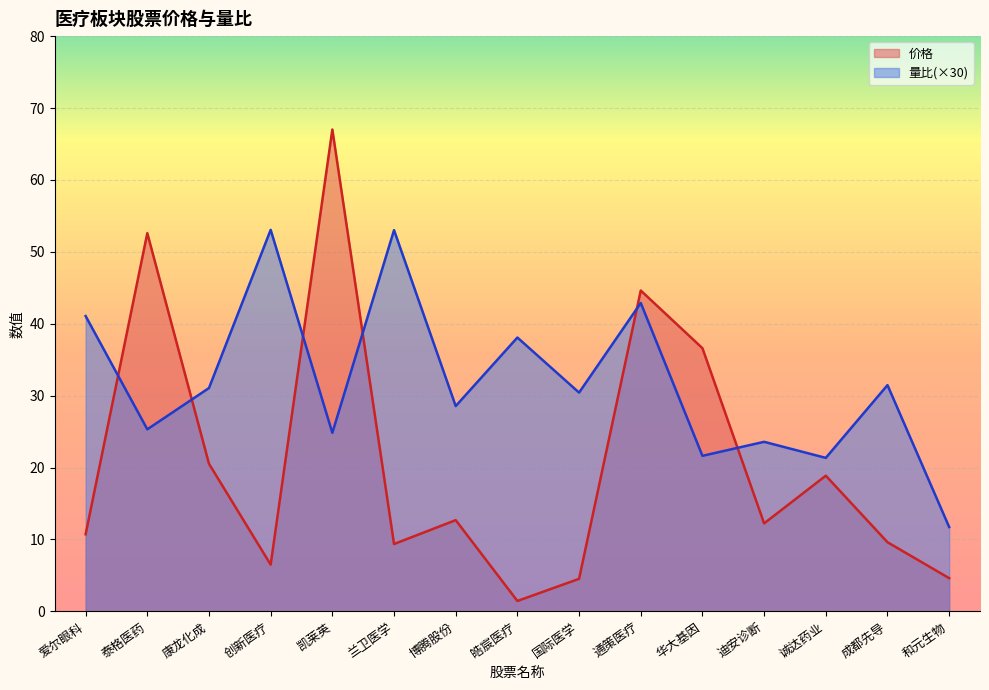

Which series ends up on top after the final intersection of 量比 and 价格?

量比